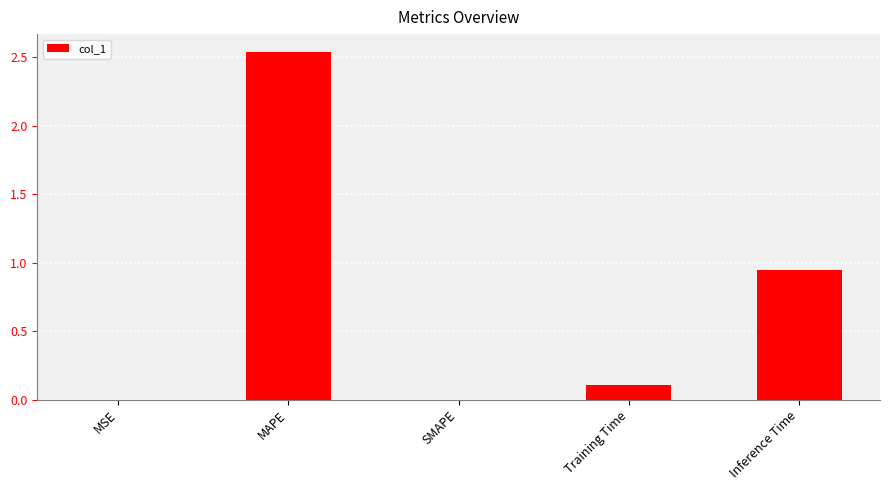

True or false: the data shows -1.1 at SMAPE.

False